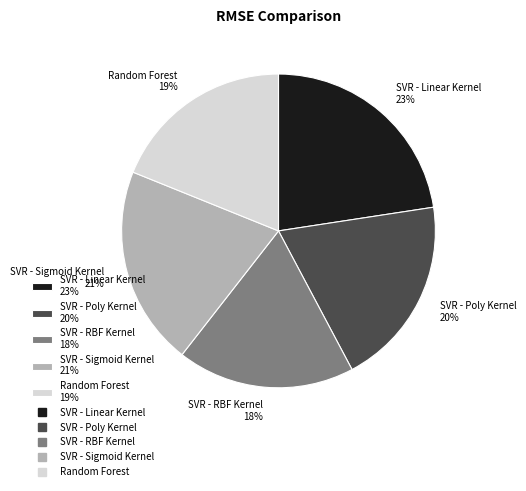

To the nearest percent, what is the difference between the SVR - Linear Kernel and SVR - Poly Kernel slice percentages?

3%